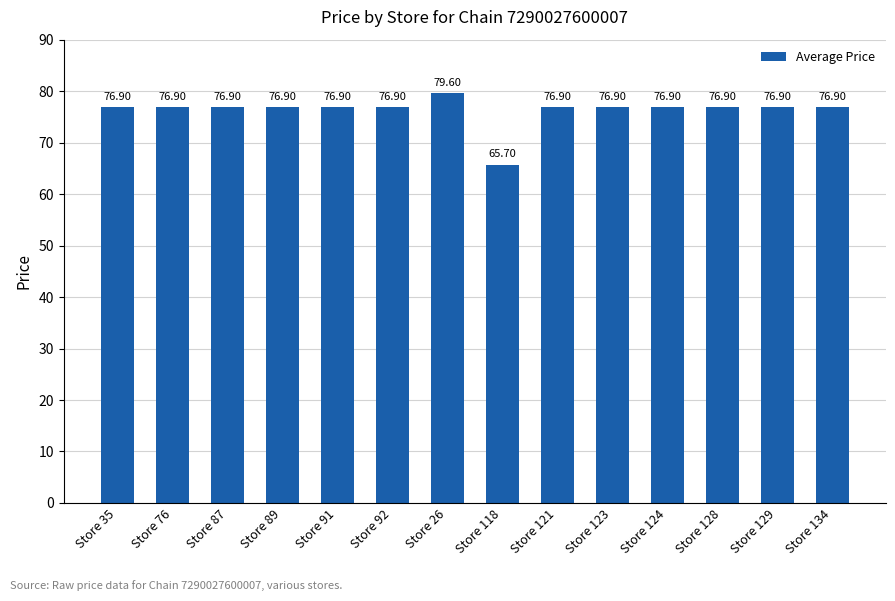

What position from the right is Store 89?

11